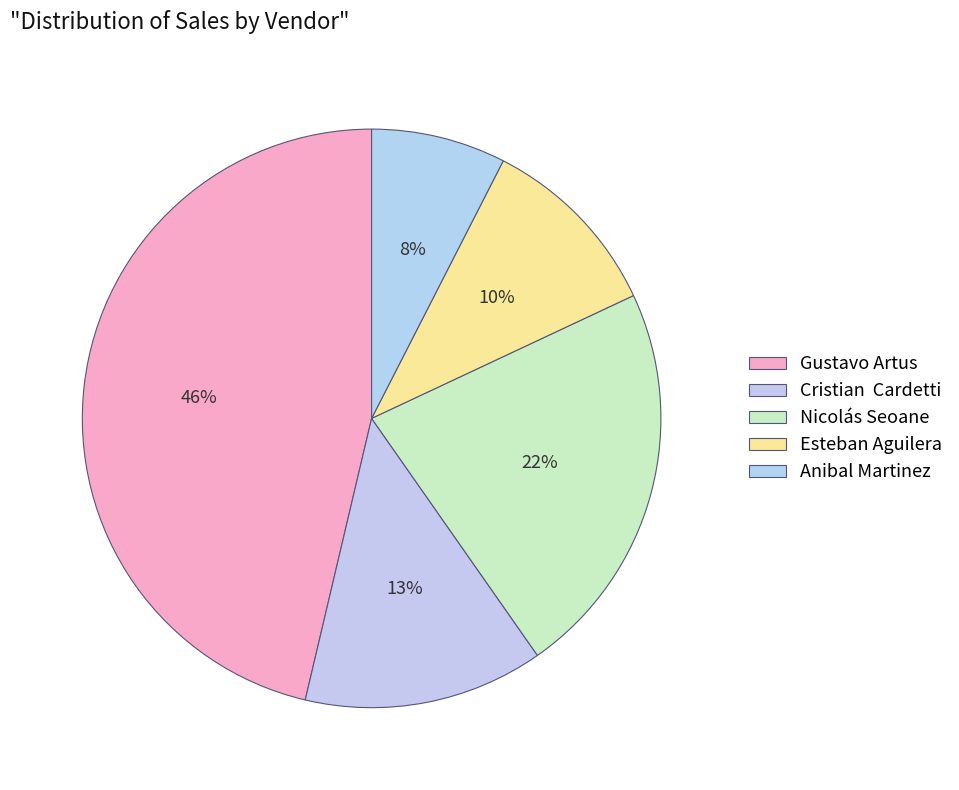

How many slices are in this pie chart?

5